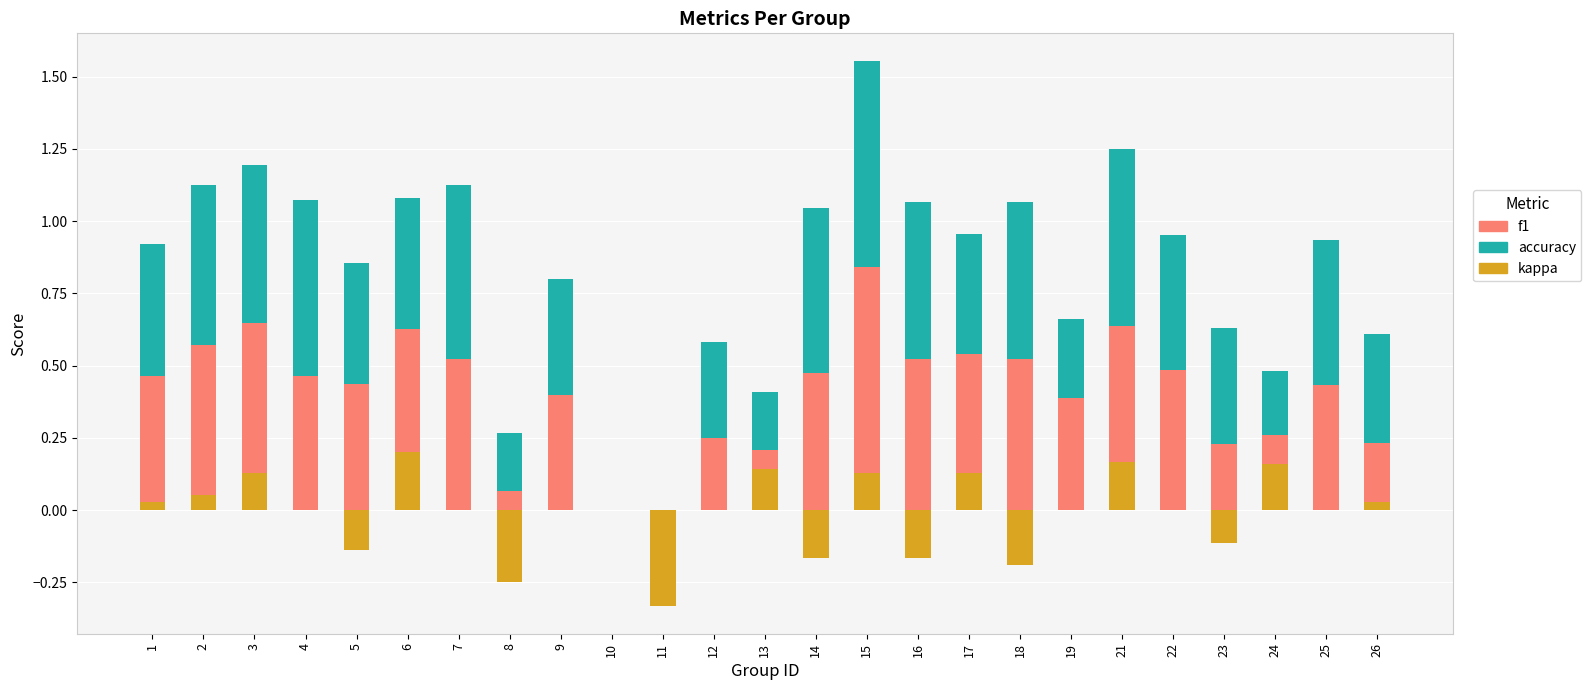

What is the total value across all series at 22?

1.0